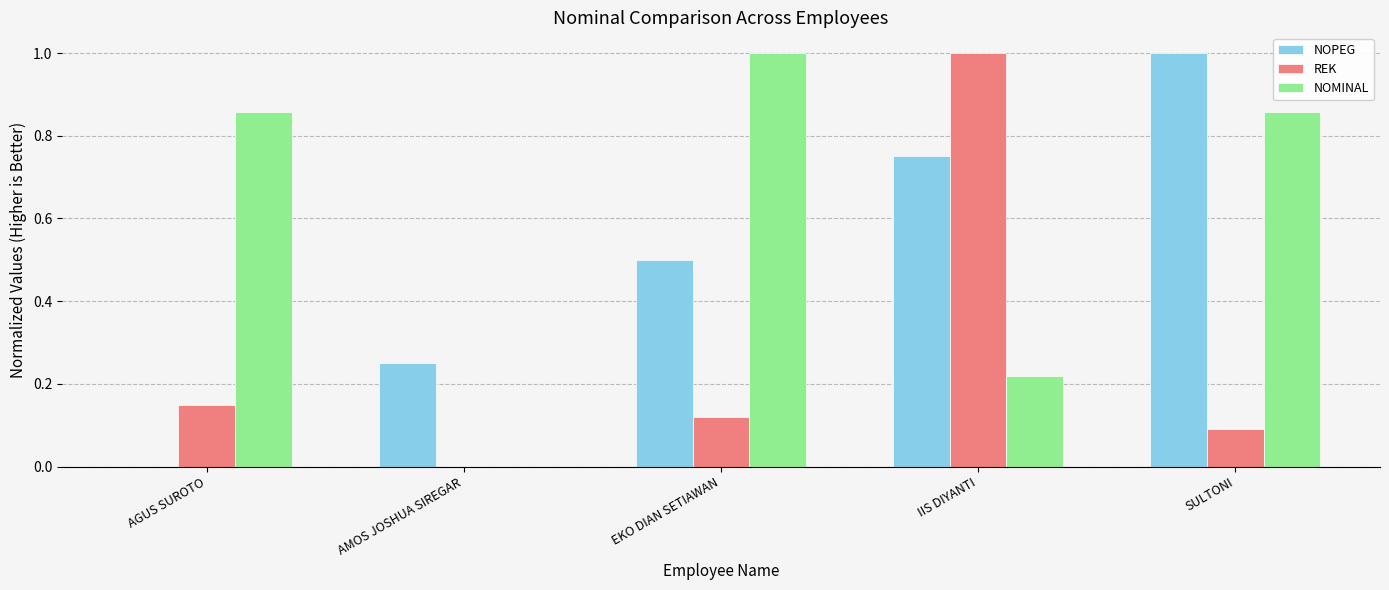

Count the NOPEG values in the range 0 to 1.

5